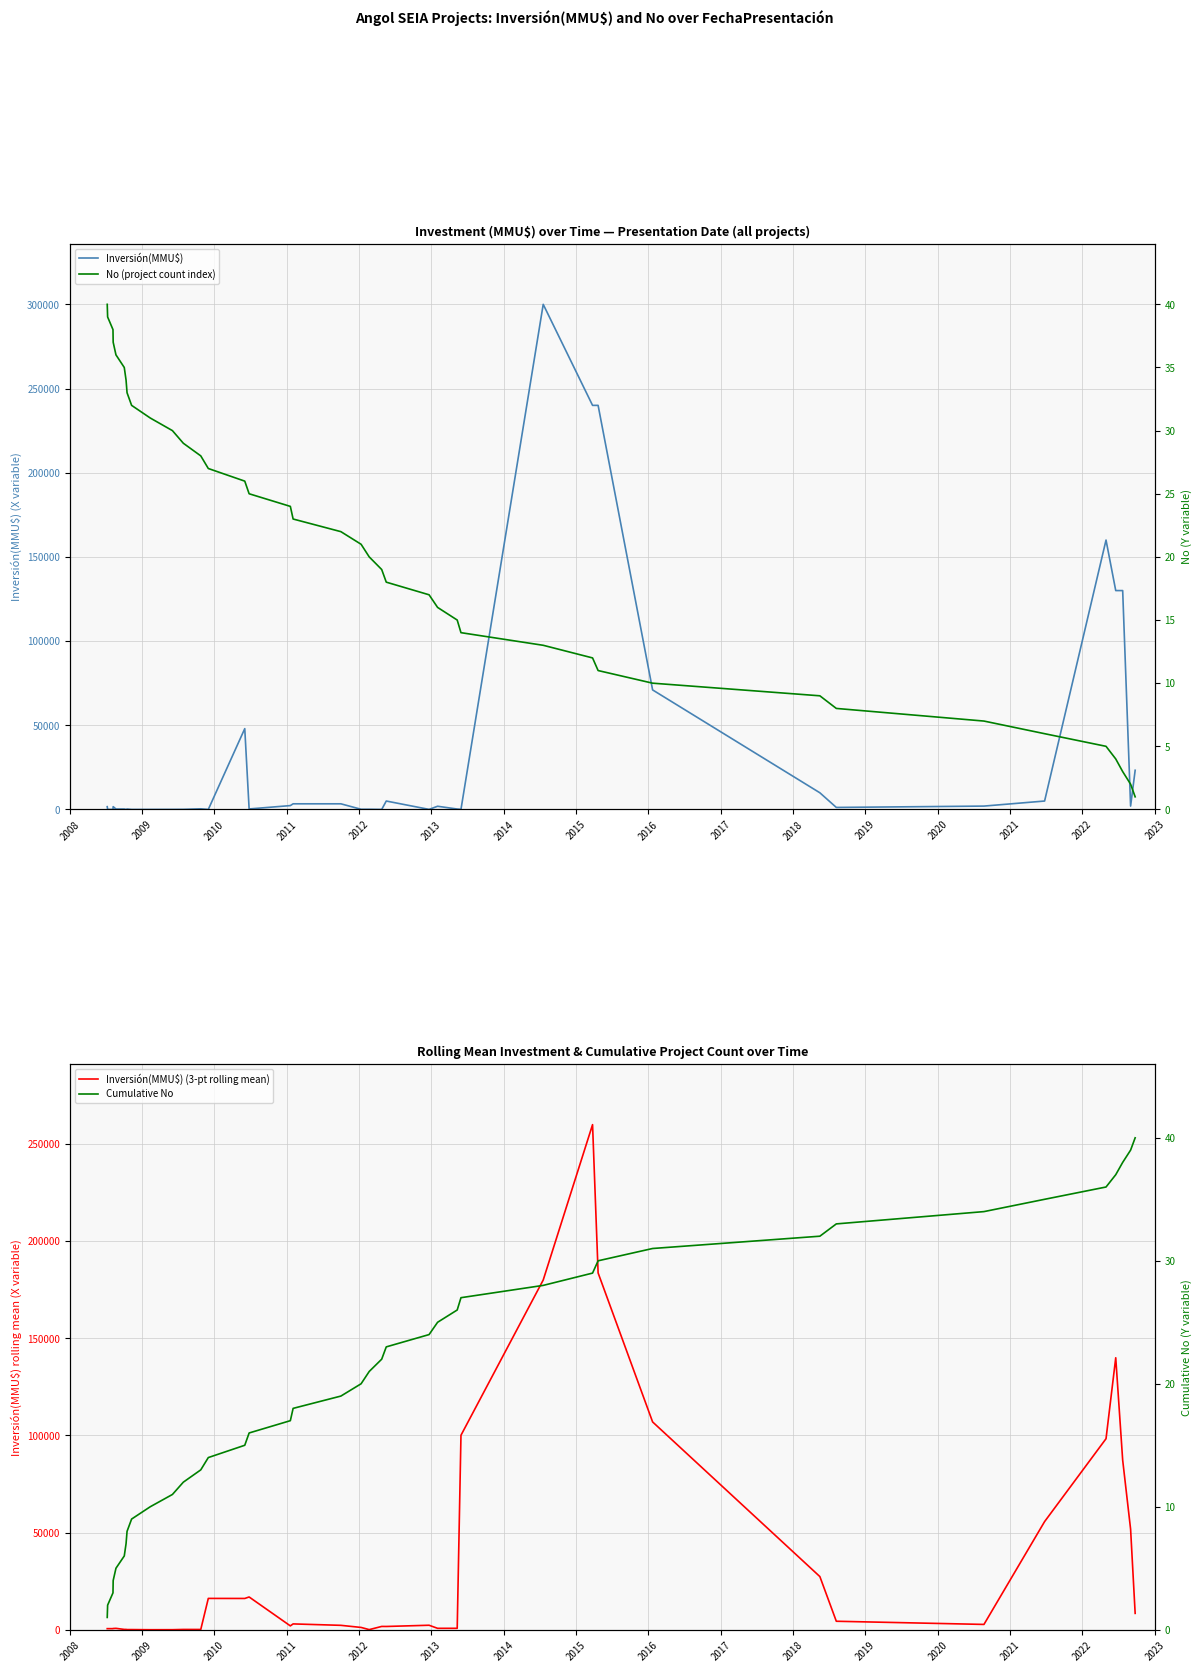

Is the value of Inversión(MMU$) (3-pt rolling mean) at 37 greater than the value of No (project count index) at 2013?

Yes